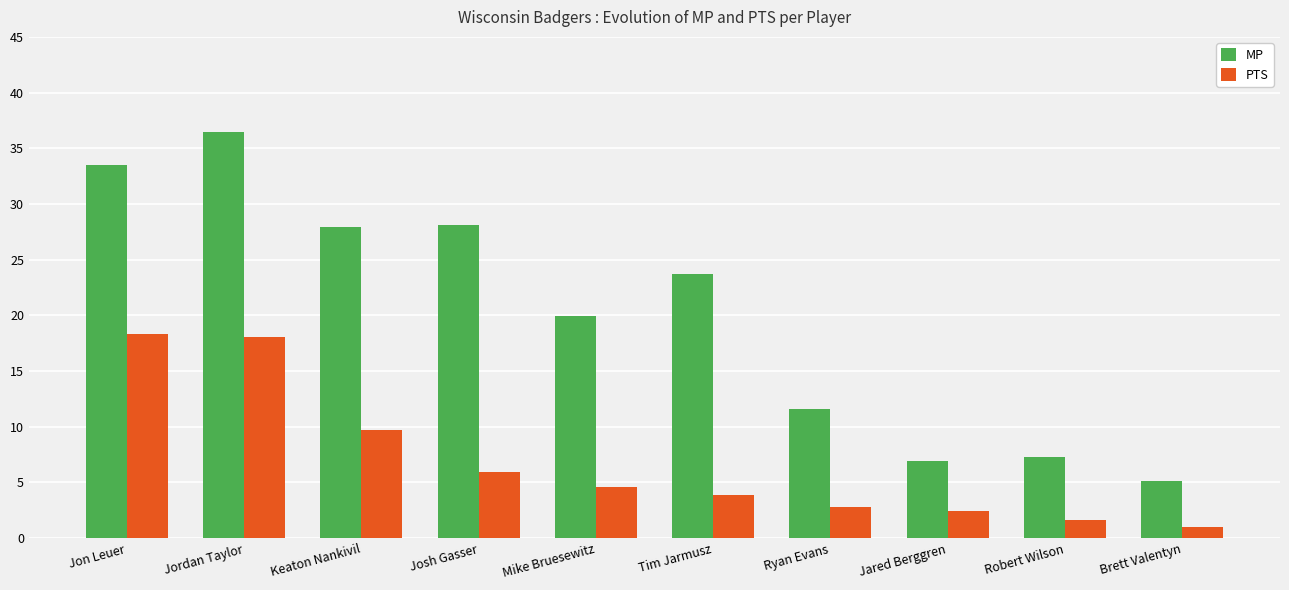

What is the greatest value displayed?

36.5